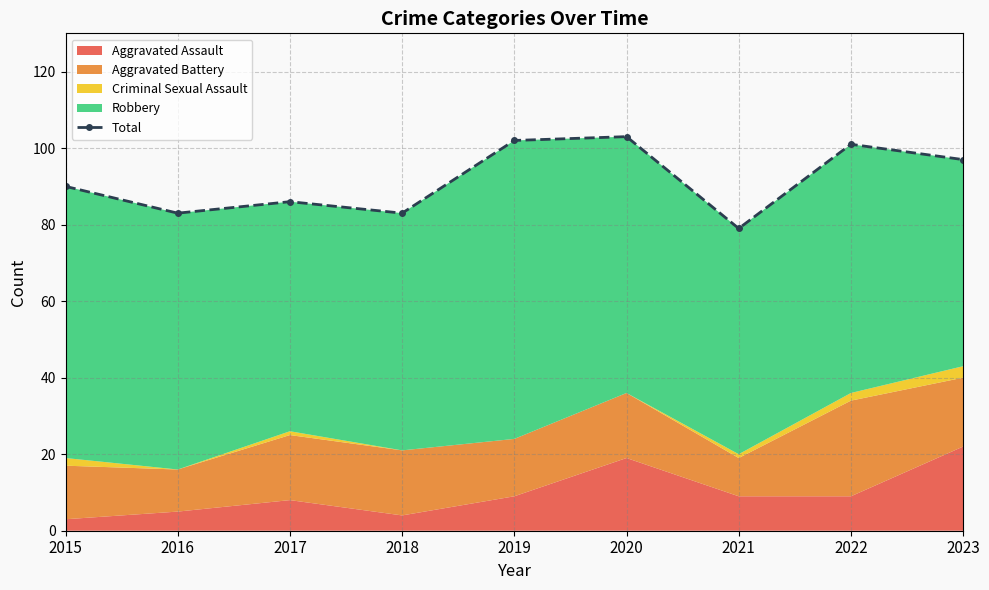

What is the change in value from 2016 to 2023?

+14